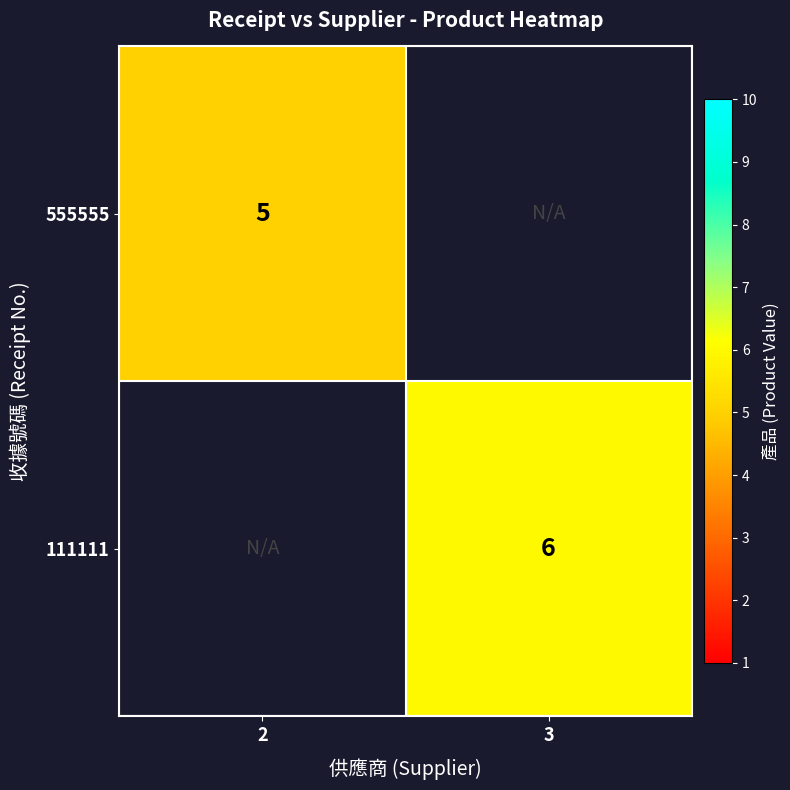

Is it true that 555555 equals 5 at 2?

True